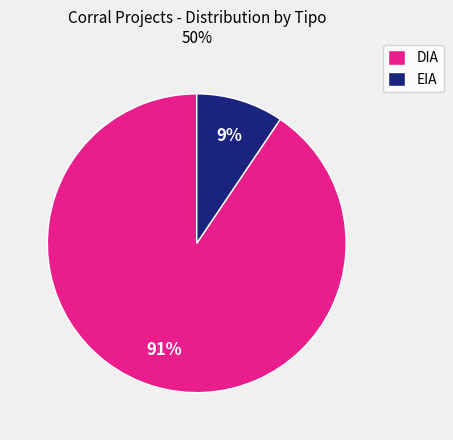

Is it true that EIA is 2% of the pie?

False